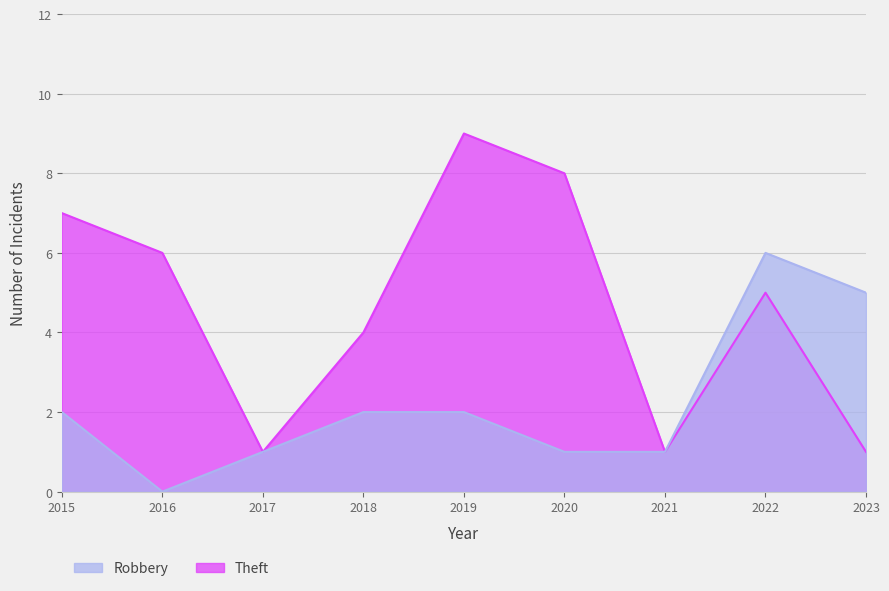

Reading left to right, list all the values displayed in this chart.

Robbery: 2	0	1	2	2	1	1	6	5
Theft: 7	6	1	4	9	8	1	5	1